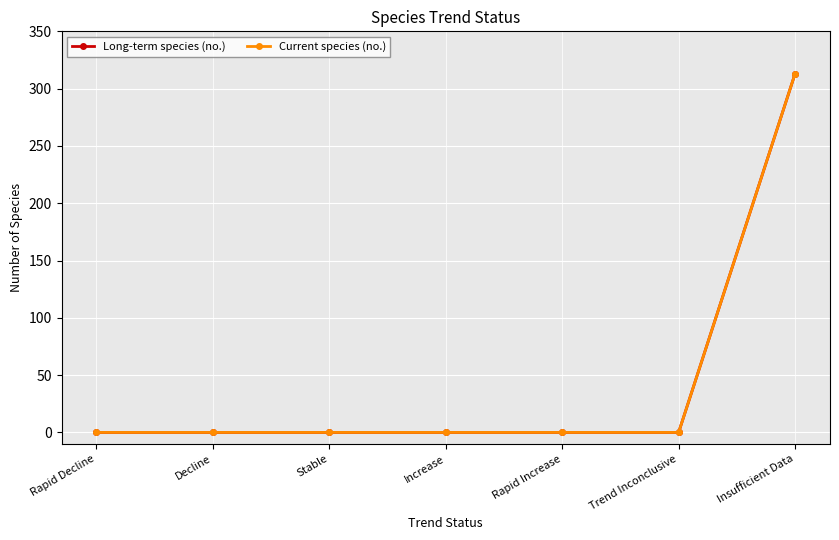

True or false: Long-term species (no.) has more than 1 points higher than both neighbors.

False